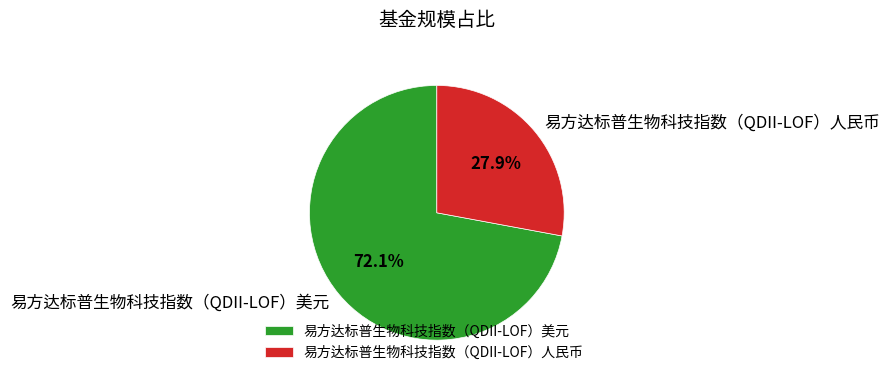

To the nearest percent, what is the difference between the 易方达标普生物科技指数（QDII-LOF）人民币 and 易方达标普生物科技指数（QDII-LOF）美元 slice percentages?

44%